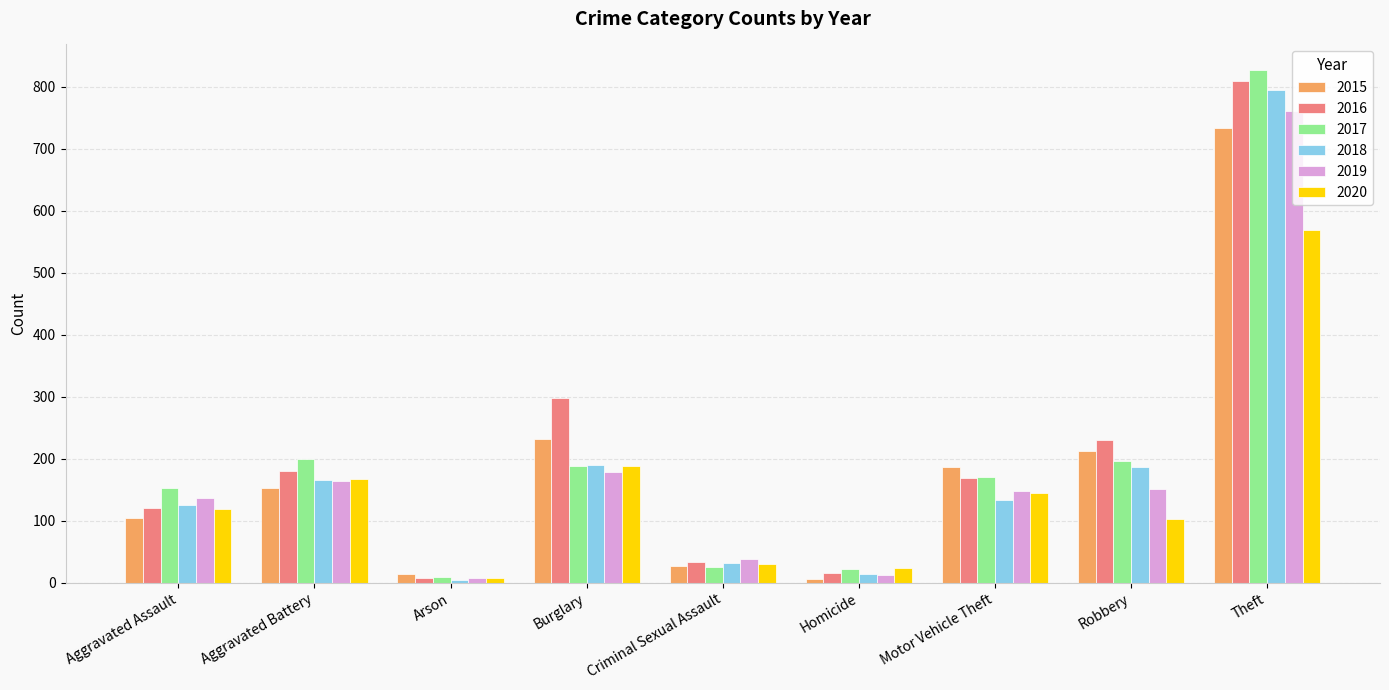

What is the sum of all 2015 values?

1667